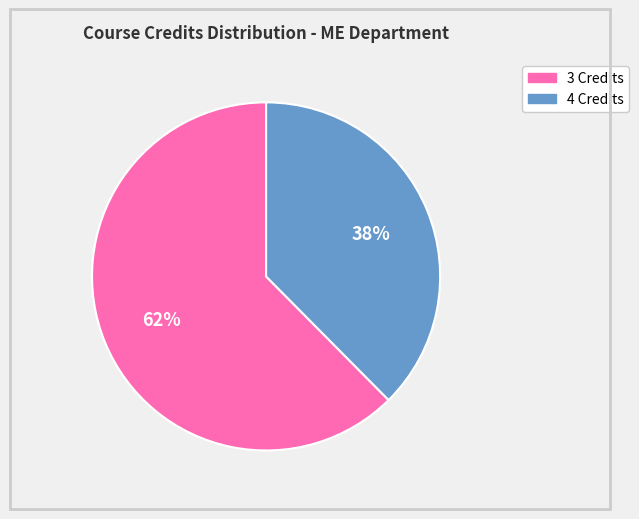

To the nearest percent, what is the average slice percentage?

50%